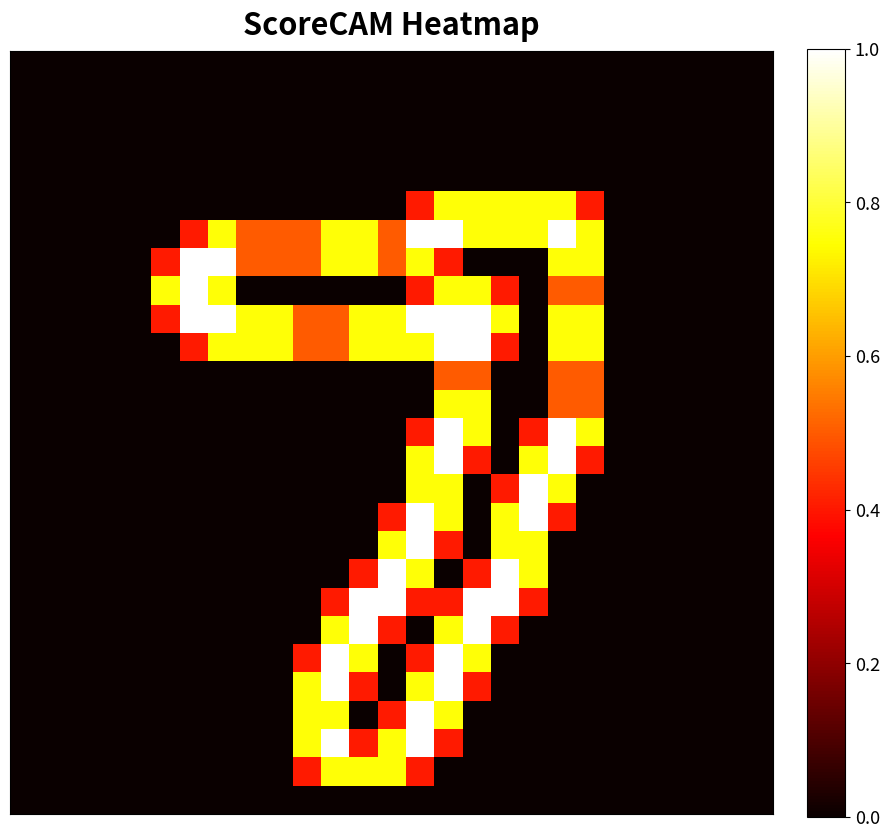

Count the number of categories in the chart.

27